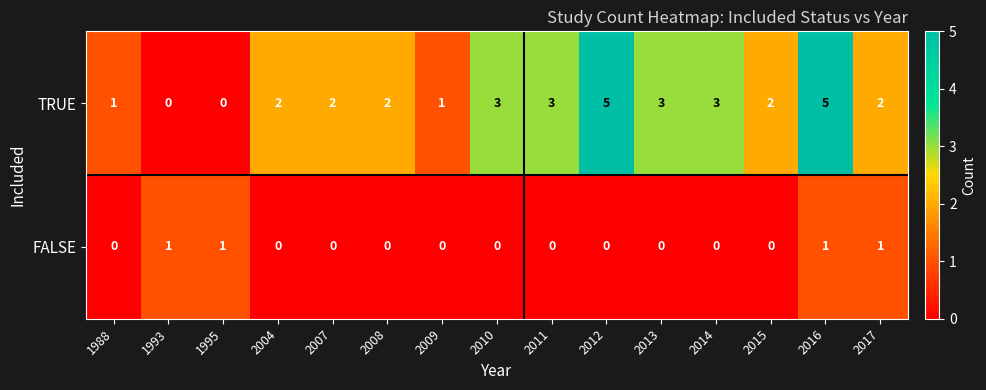

Which series has the largest total across all categories?

TRUE